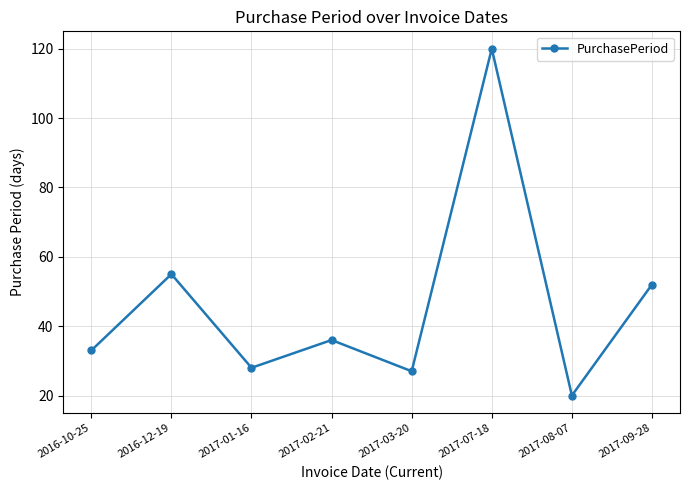

What is the label of the 2nd point from the left?

2016-12-19